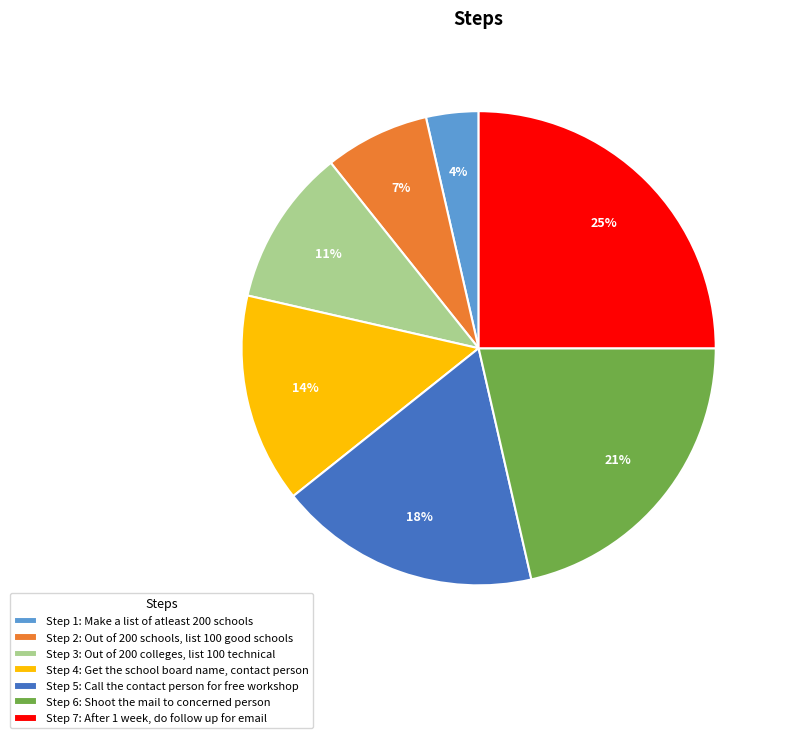

To the nearest percent, what is the average slice percentage?

14%